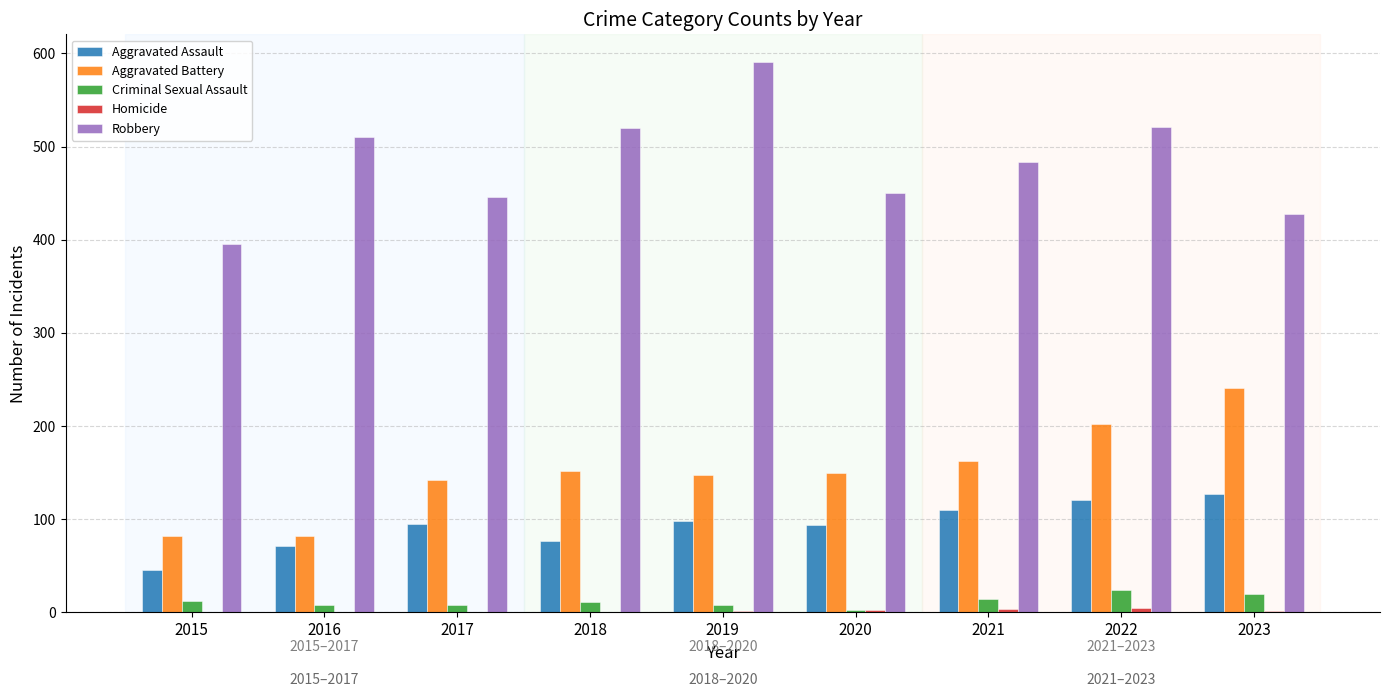

What is the difference between the Aggravated Assault values at 2023 and 2017?

32